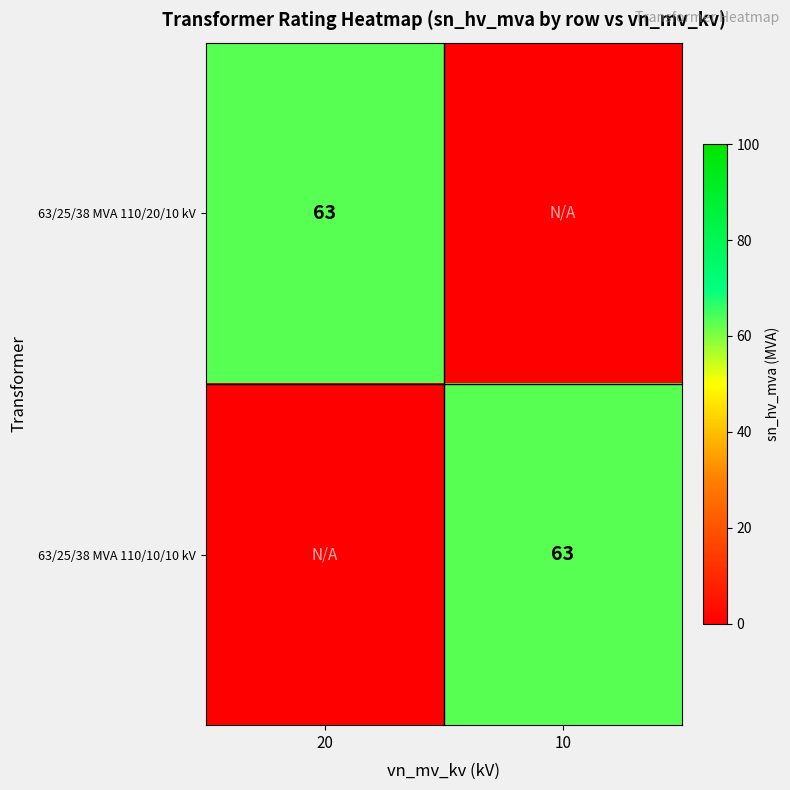

What is the spread (max minus min) of values at 10?

63